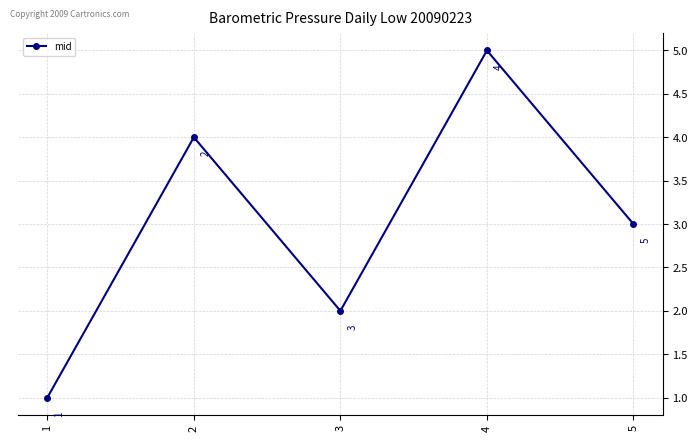

Which category has the highest value across all series?

4